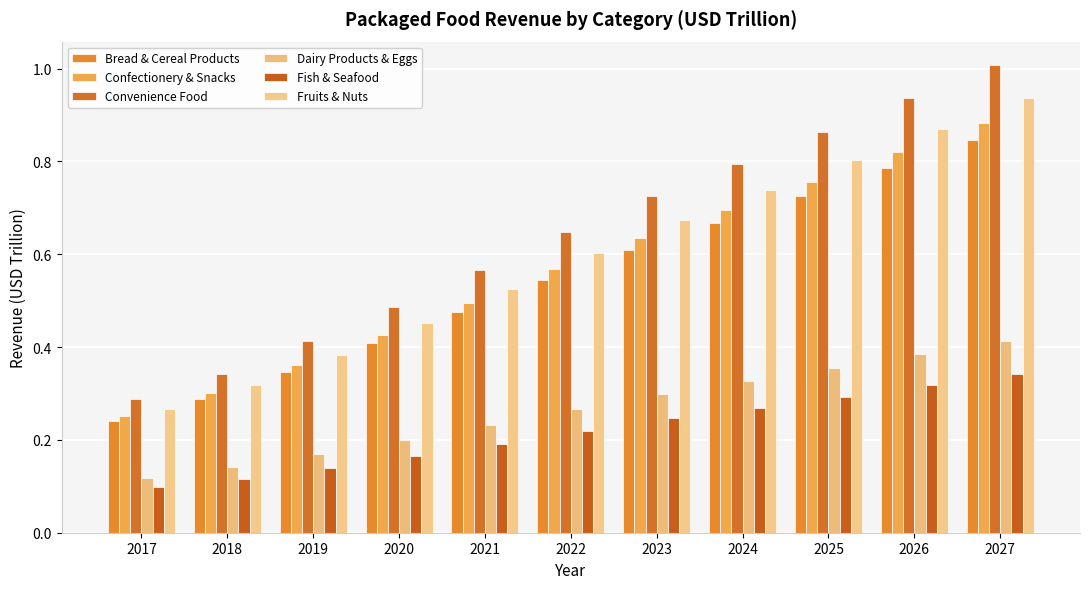

Which series has the largest range (max minus min)?

Convenience Food